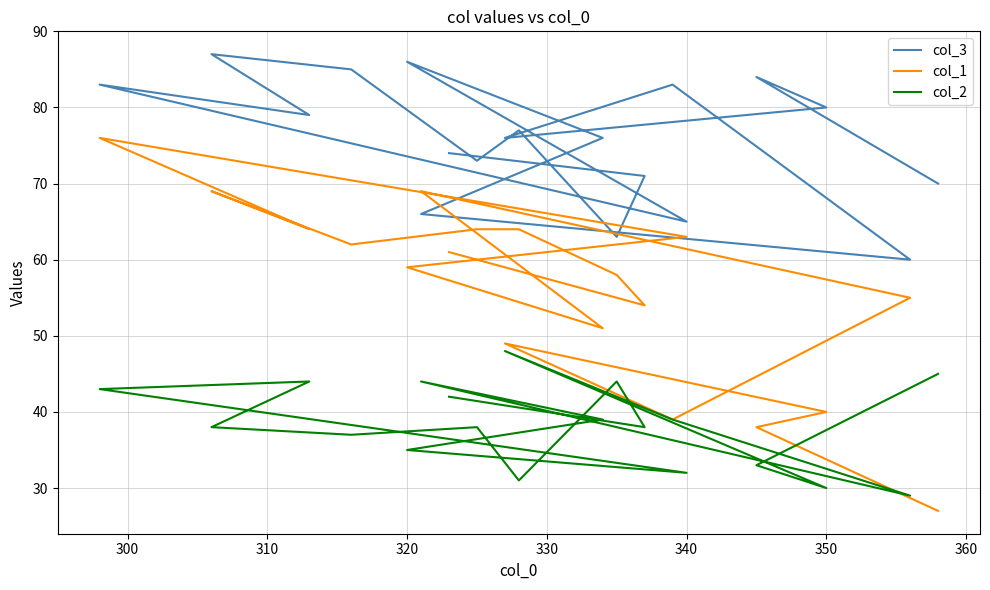

How many values in the col_2 series exceed 38?

9